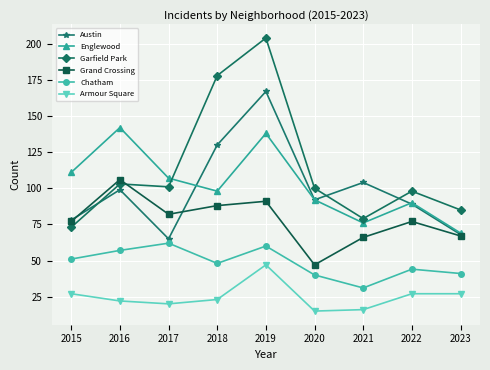

Is this an area chart (filled region under the line)?

No